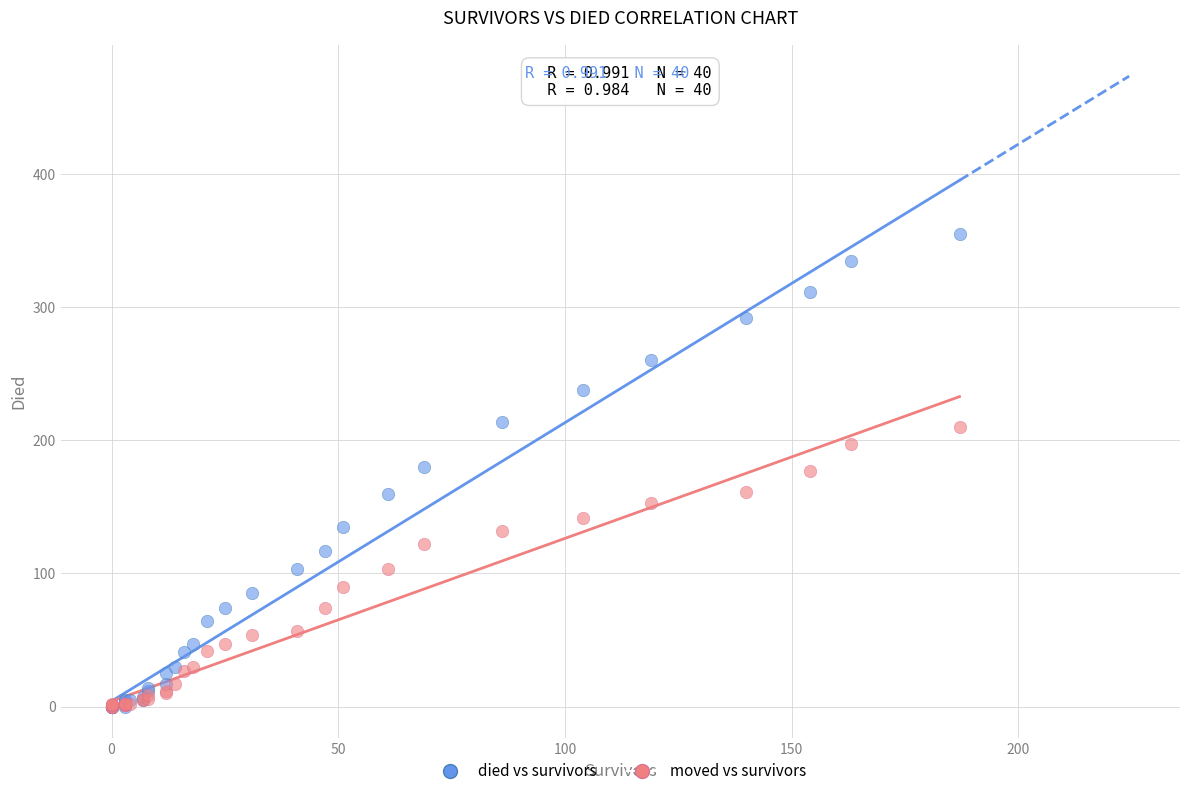

What are all the series names shown in the legend?

died vs survivors, moved vs survivors